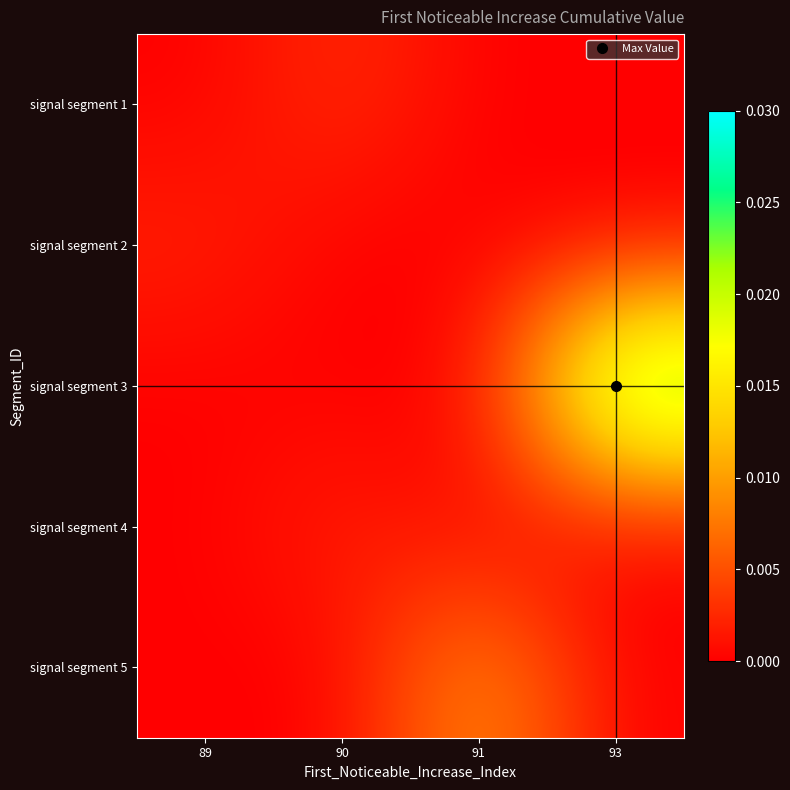

How many data points does each series have?

4